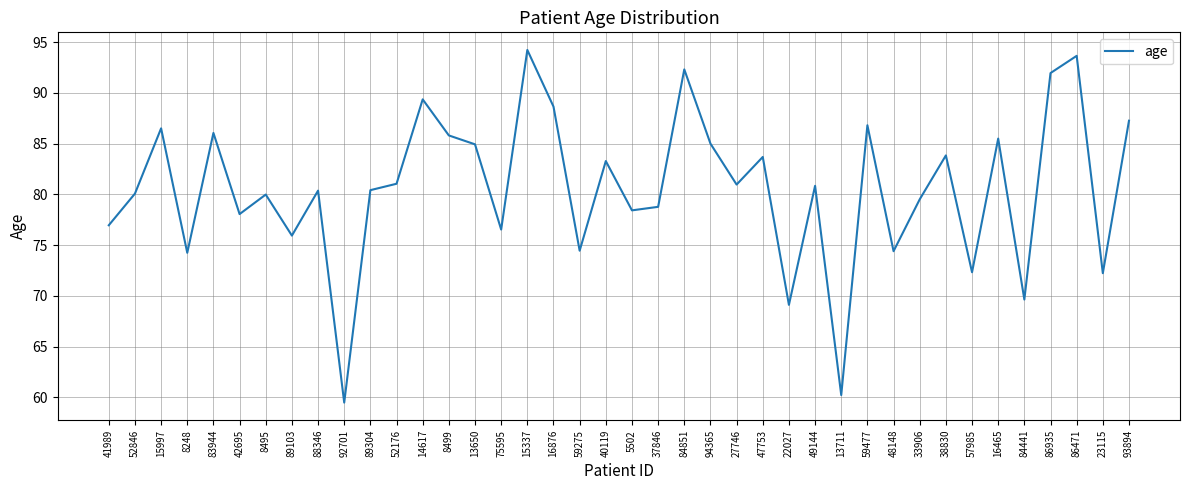

What position from the left is 41989?

1